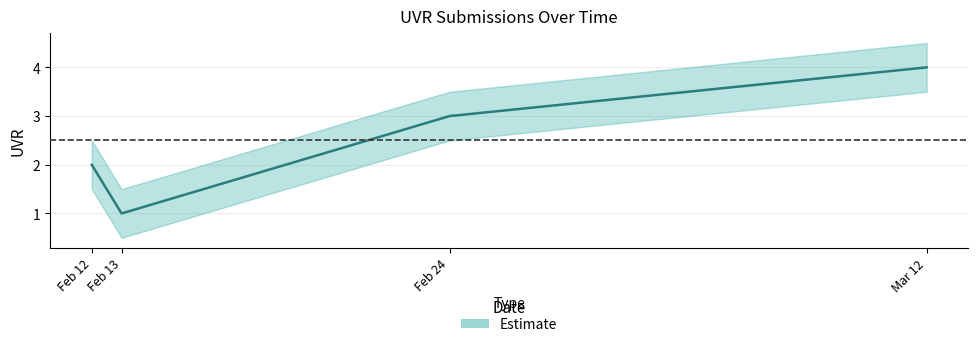

Read the value at 12/02/2025.

2